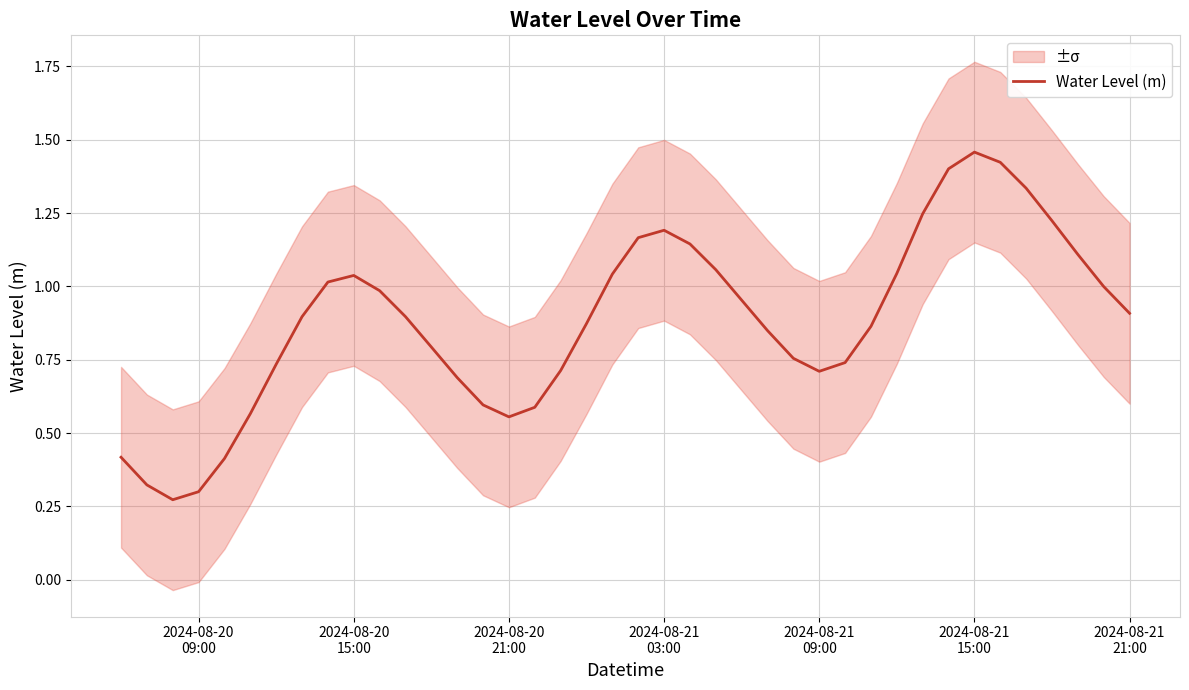

What is the maximum value shown in the chart?

1.5